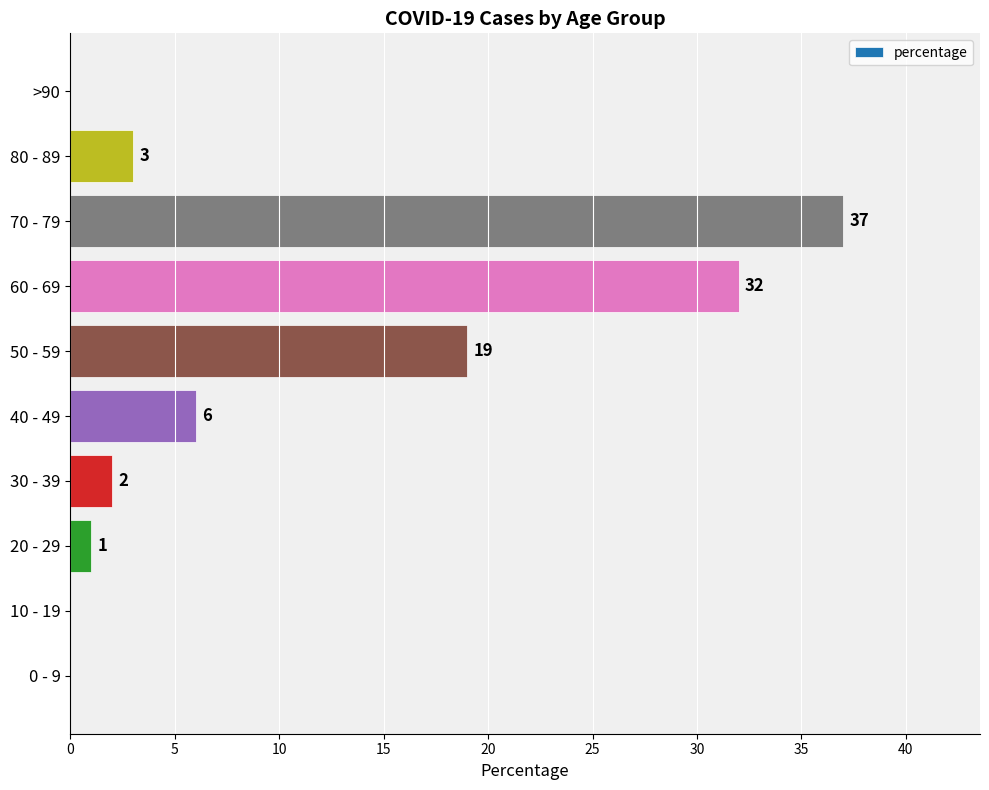

How many series are shown in this chart?

1